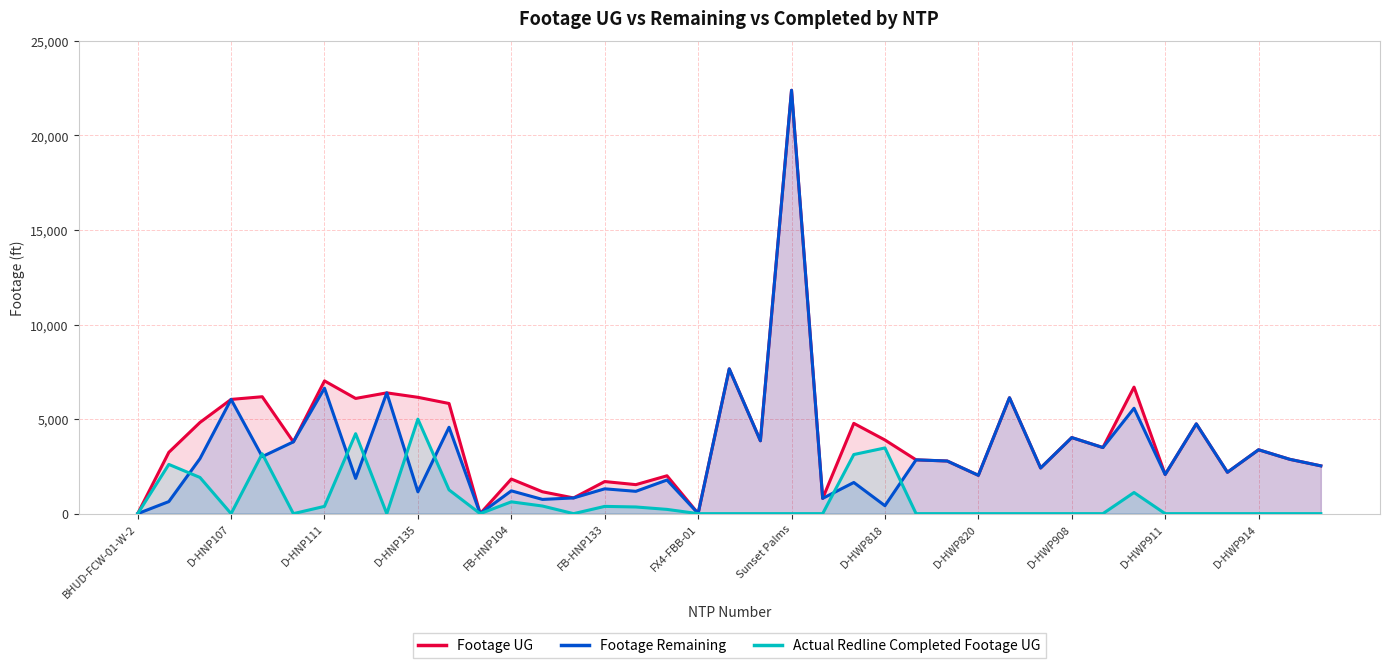

What is the total value across all series at D-HWP820?

4054